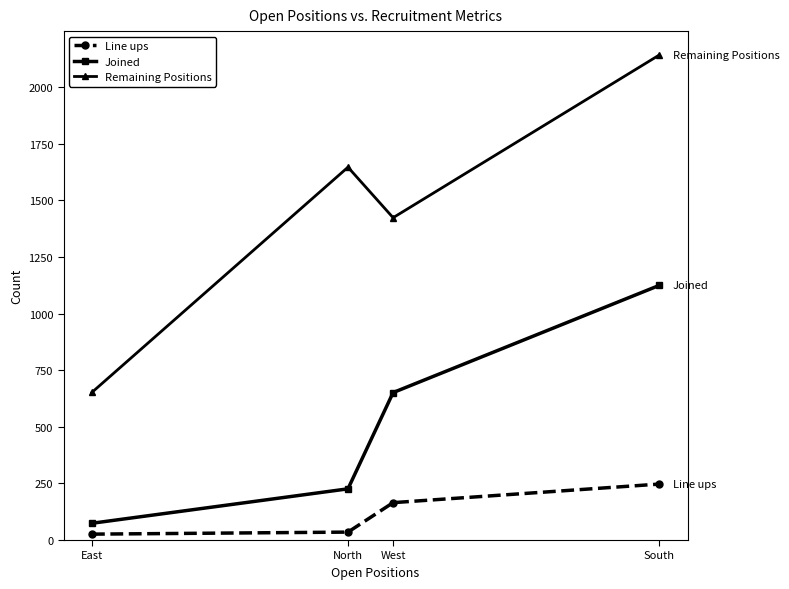

True or false: Joined and Line ups cross at least once.

False